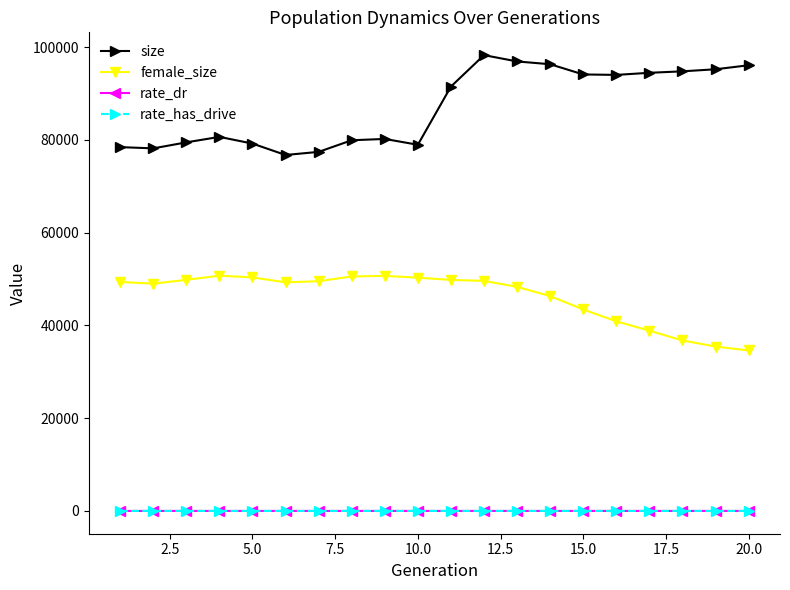

What is the value of the size point at the 20th from the left?

96097.0